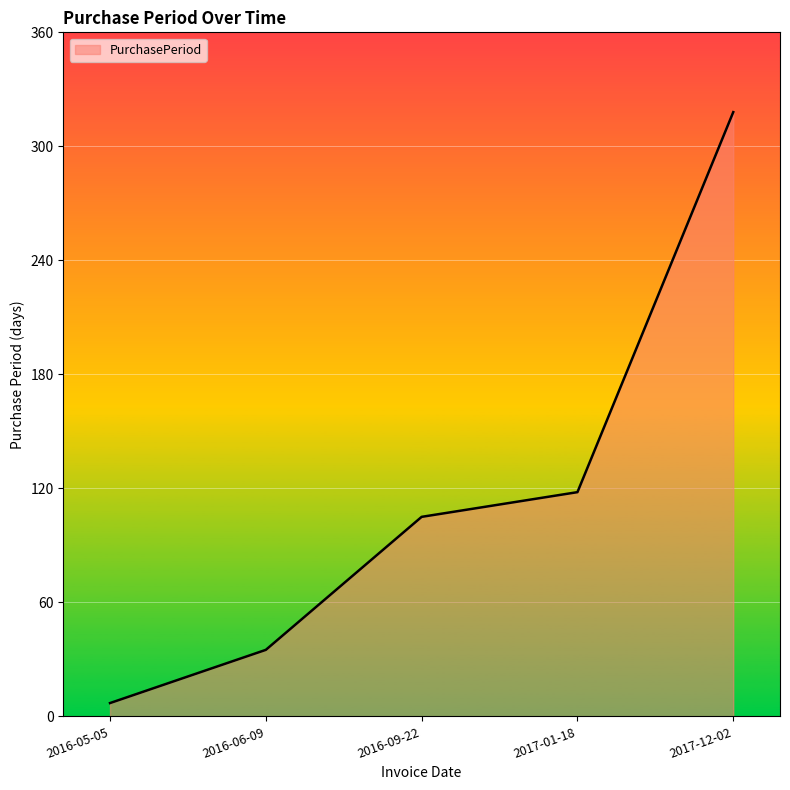

What is the greatest value displayed?

318